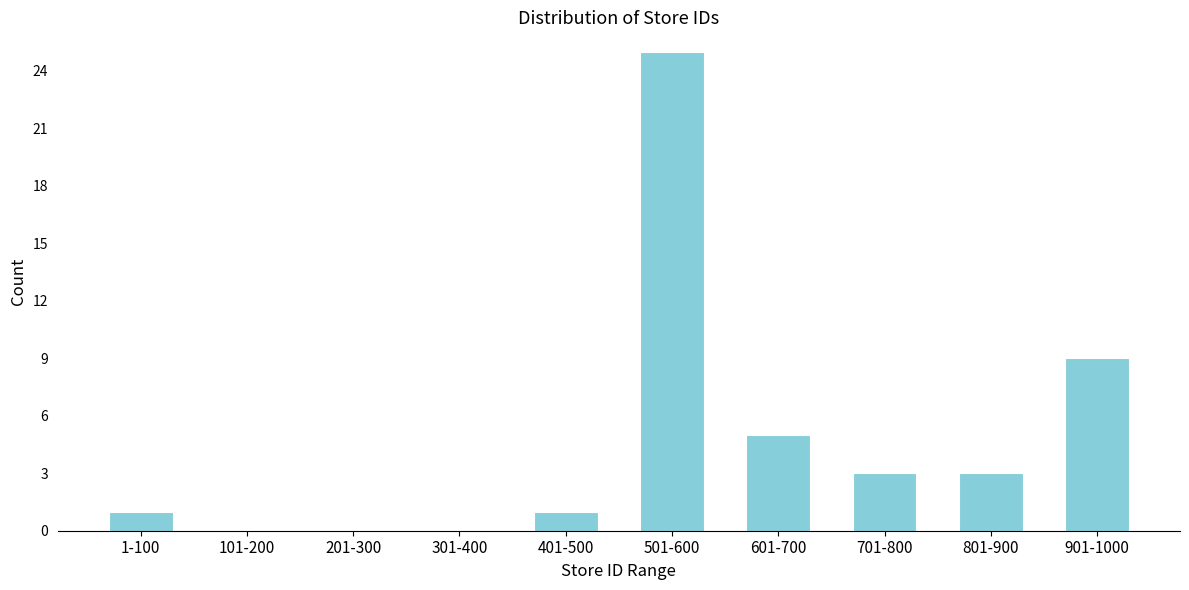

Reading right to left, what are all the values shown in this chart?

901-1000=9	801-900=3	701-800=3	601-700=5	501-600=25	401-500=1	301-400=0	201-300=0	101-200=0	1-100=1